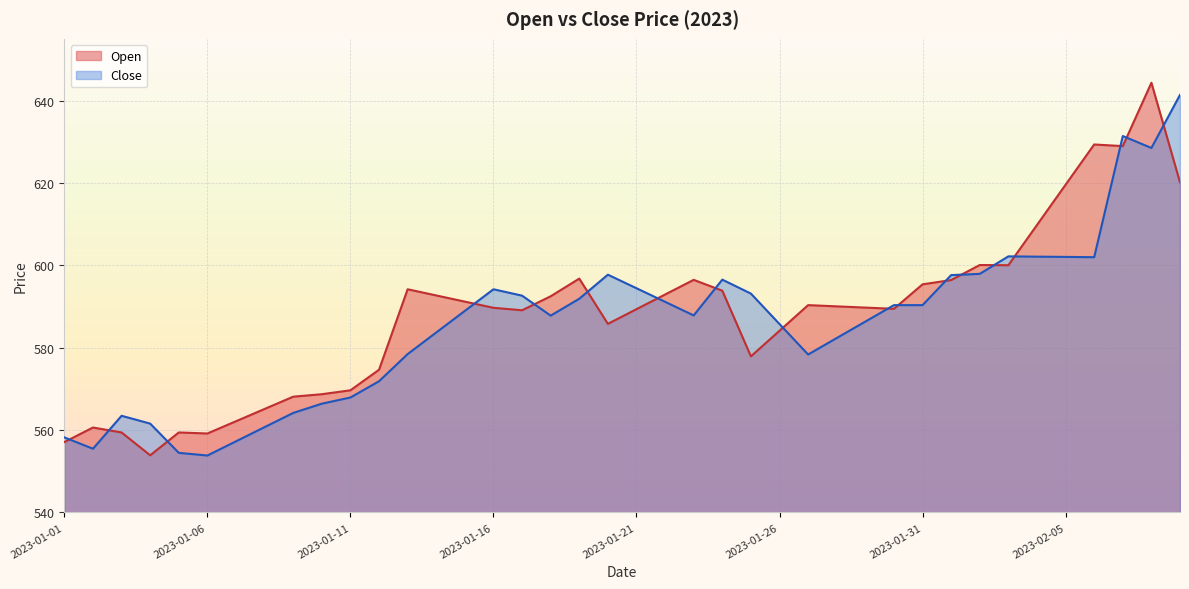

How many intersections are there between Close and Open?

18